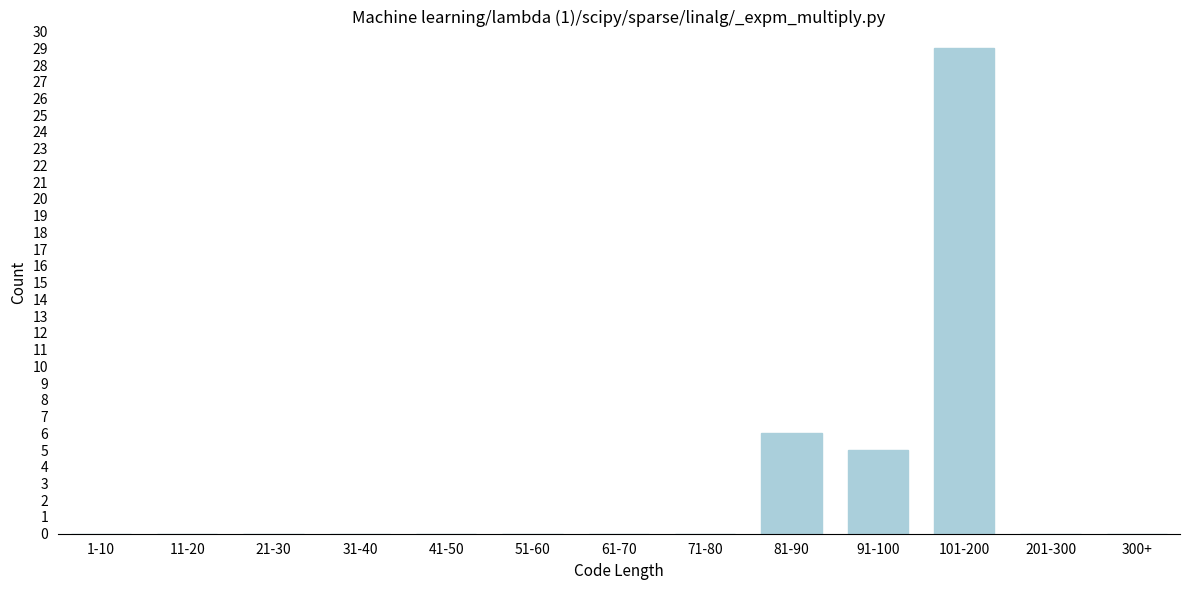

Reading left to right, what are all the values shown in this chart?

1-10=0	11-20=0	21-30=0	31-40=0	41-50=0	51-60=0	61-70=0	71-80=0	81-90=6	91-100=5	101-200=29	201-300=0	300+=0